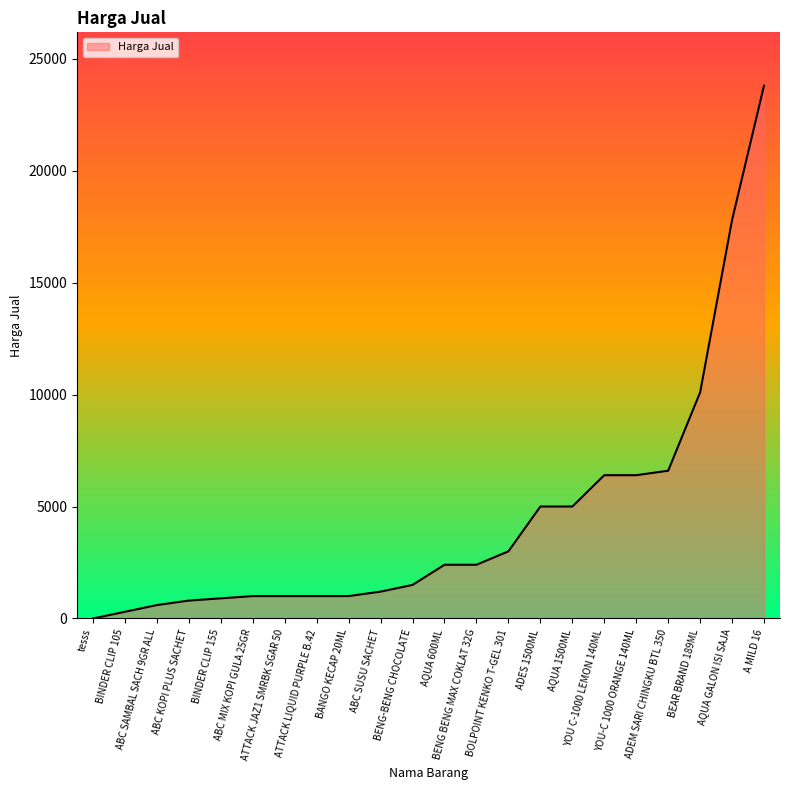

The value at ABC SUSU SACHET is 1200. True or false?

True